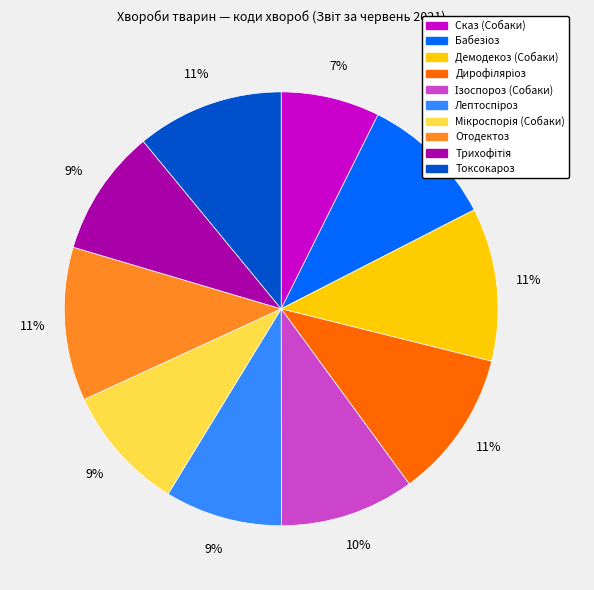

To the nearest percent, what is the average slice percentage?

10%